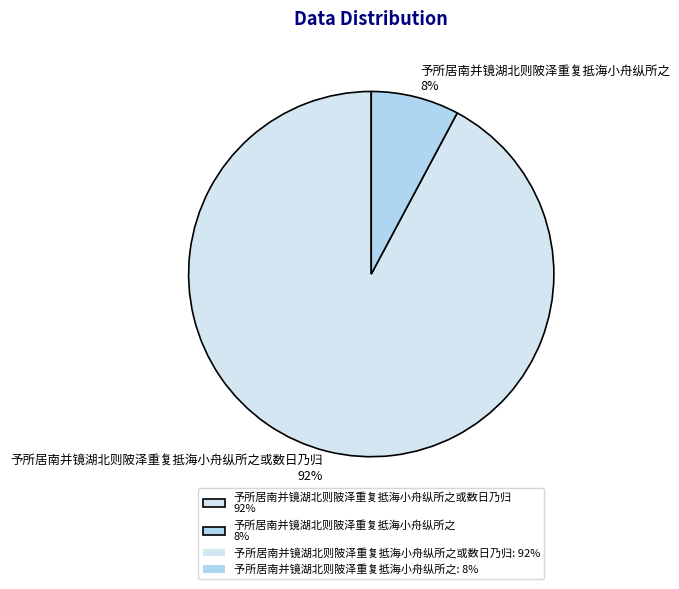

Count the number of slices in the pie.

2